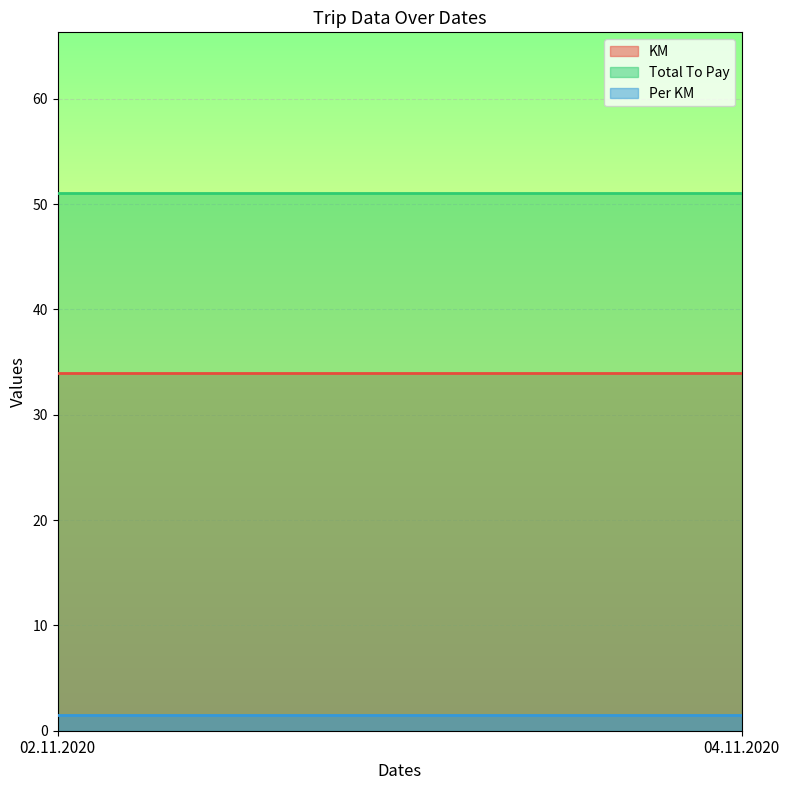

Is it true that KM equals 14.4 at 02.11.2020?

False